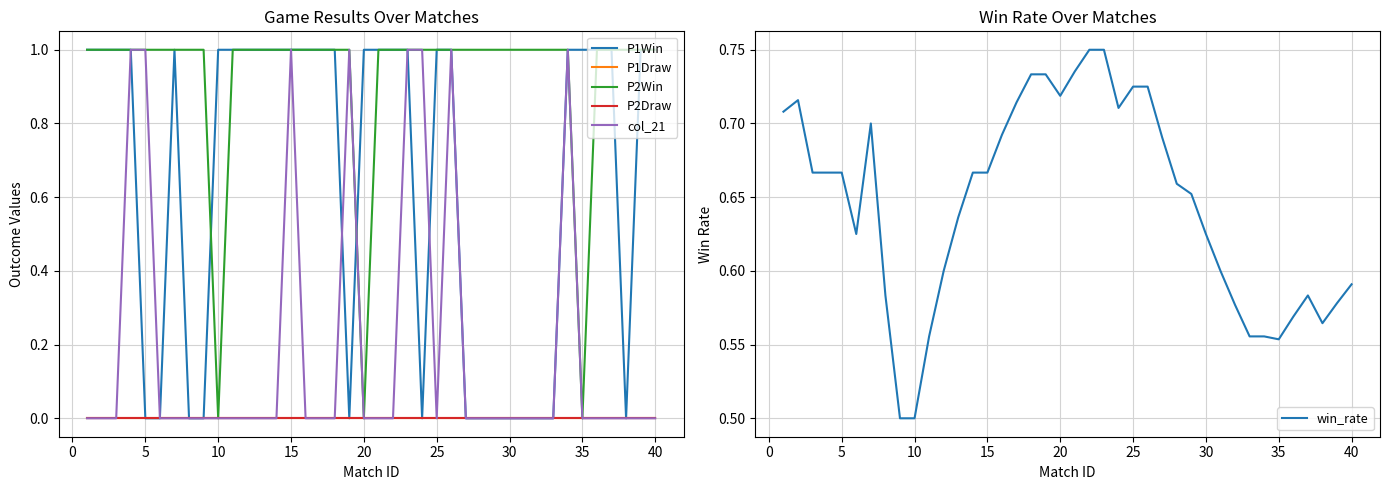

What are all the series names shown in the legend?

P1Win, P1Draw, P2Win, P2Draw, col_21, win_rate